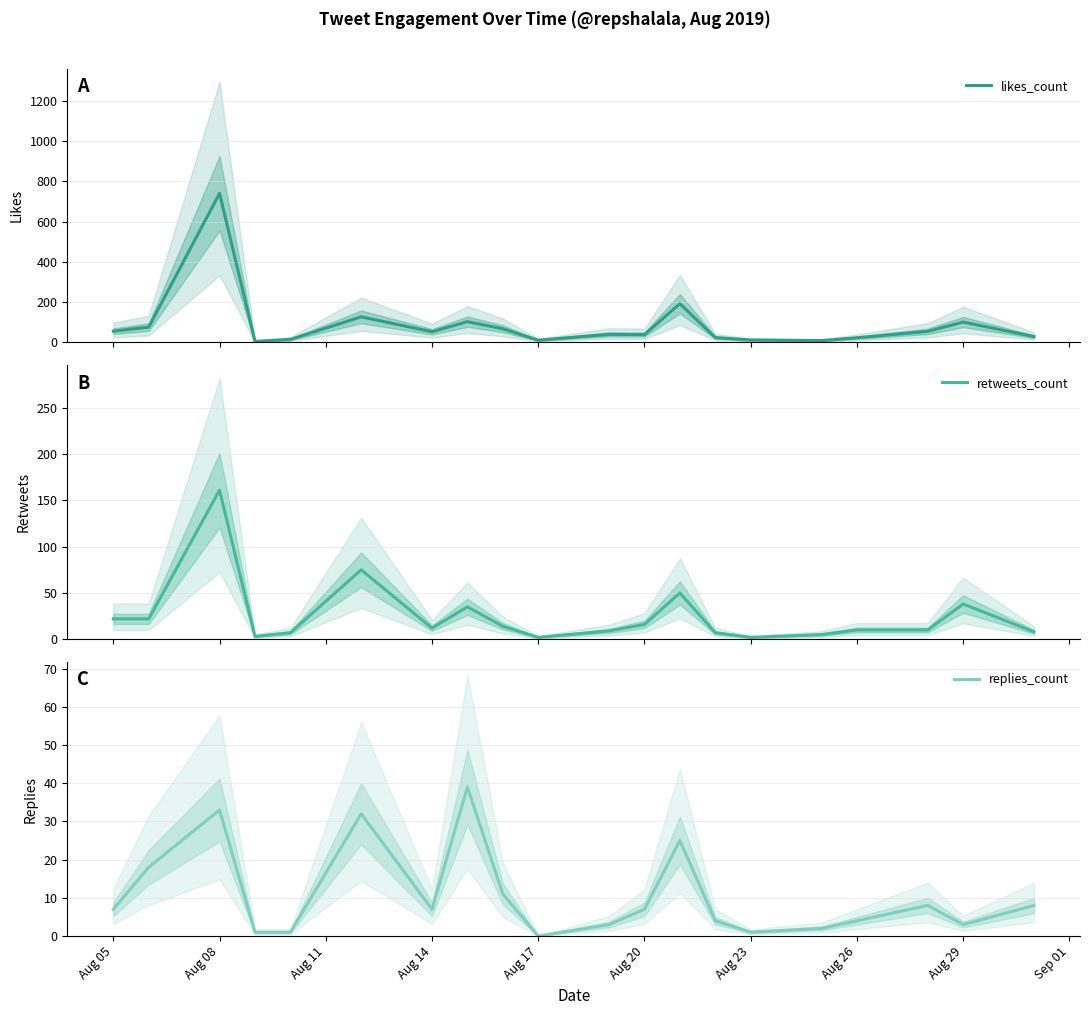

List the series in order of their peak value, highest first.

likes_count, retweets_count, replies_count